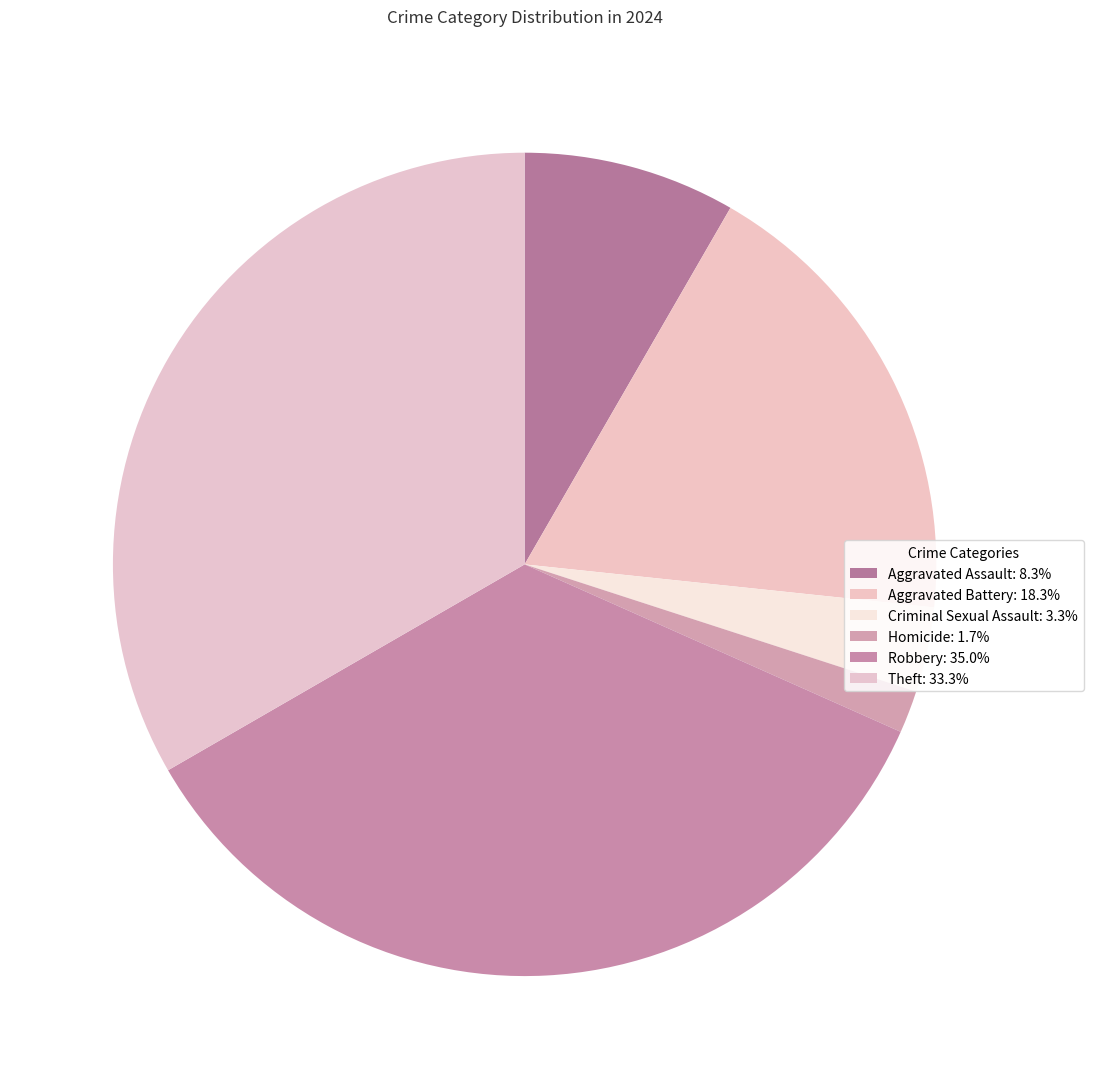

Count the number of slices in the pie.

6